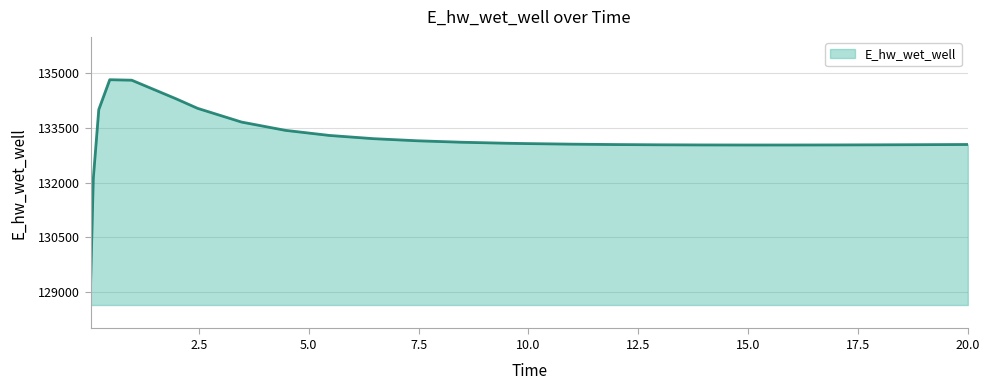

What is the maximum value shown in the chart?

134825.0